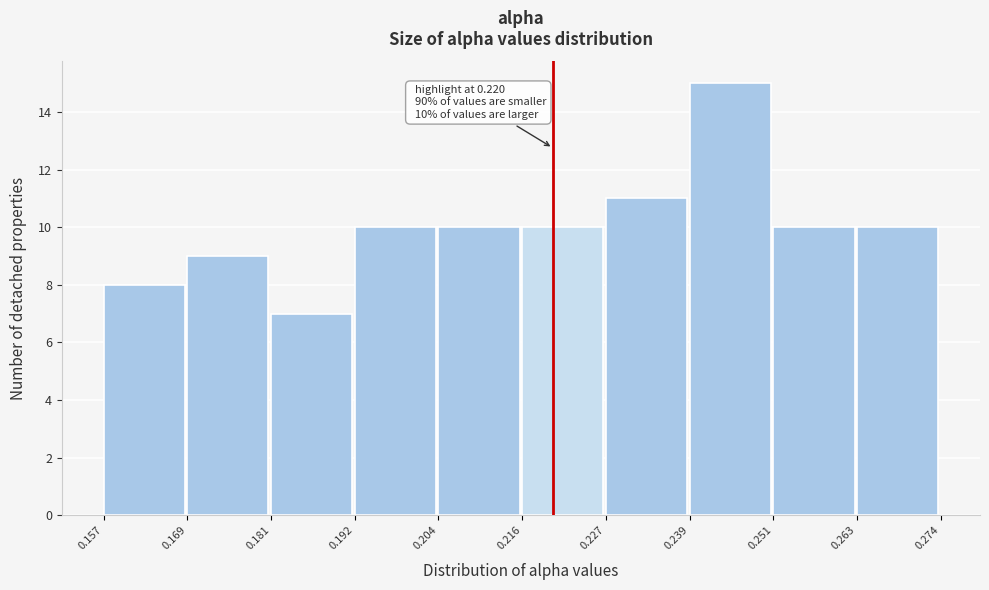

Which range on the x-axis has the tallest bar?

0.239 to 0.251